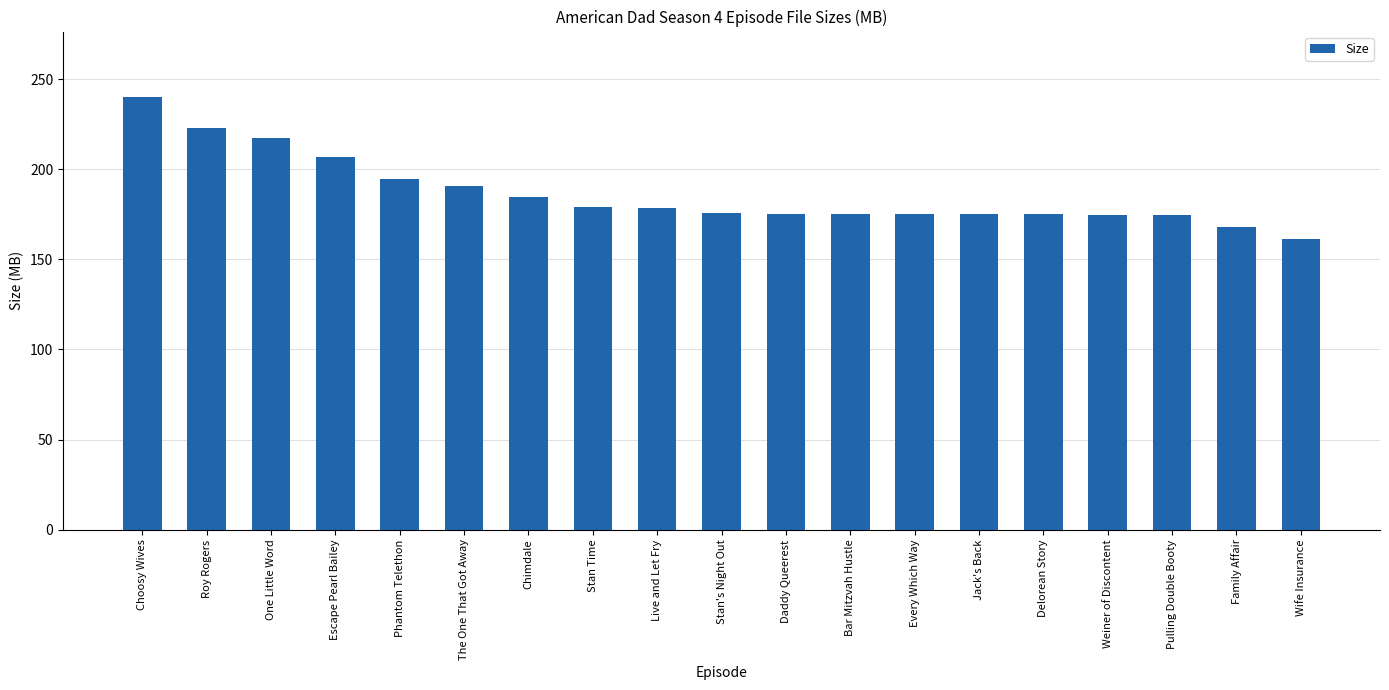

Count the number of categories in the chart.

19